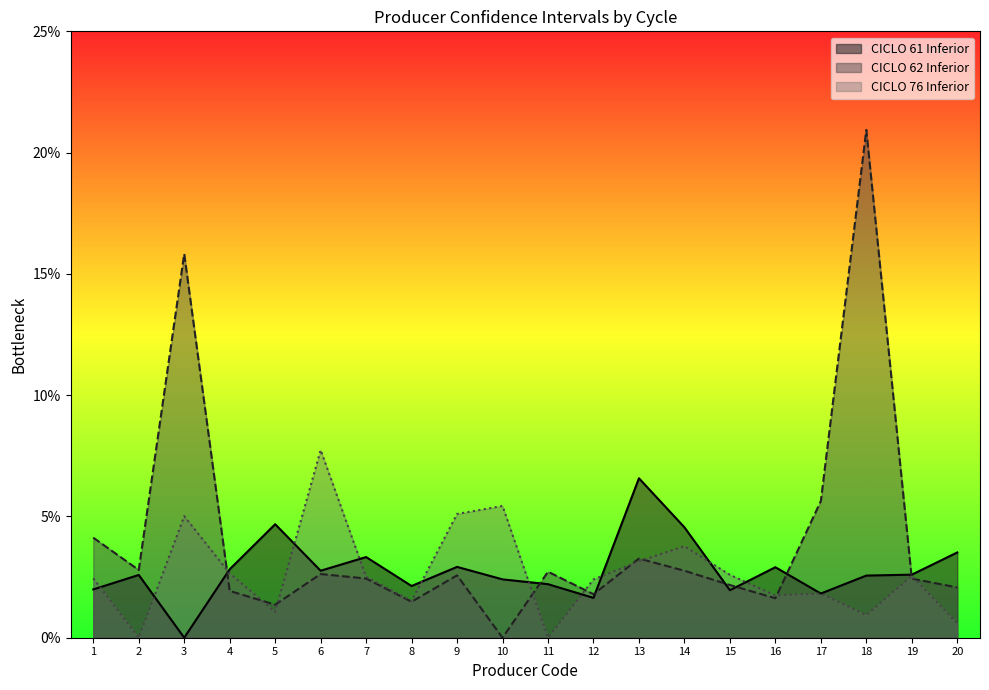

Which series ends up on top after the final intersection of CICLO 76 Inferior and CICLO 62 Inferior?

CICLO 62 Inferior